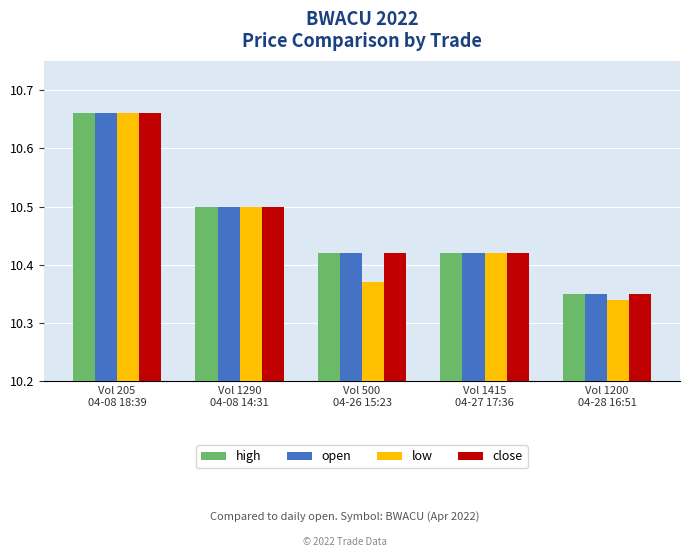

Is the value of open at Vol 1290
04-08 14:31 greater than the value of low at Vol 1200
04-28 16:51?

Yes